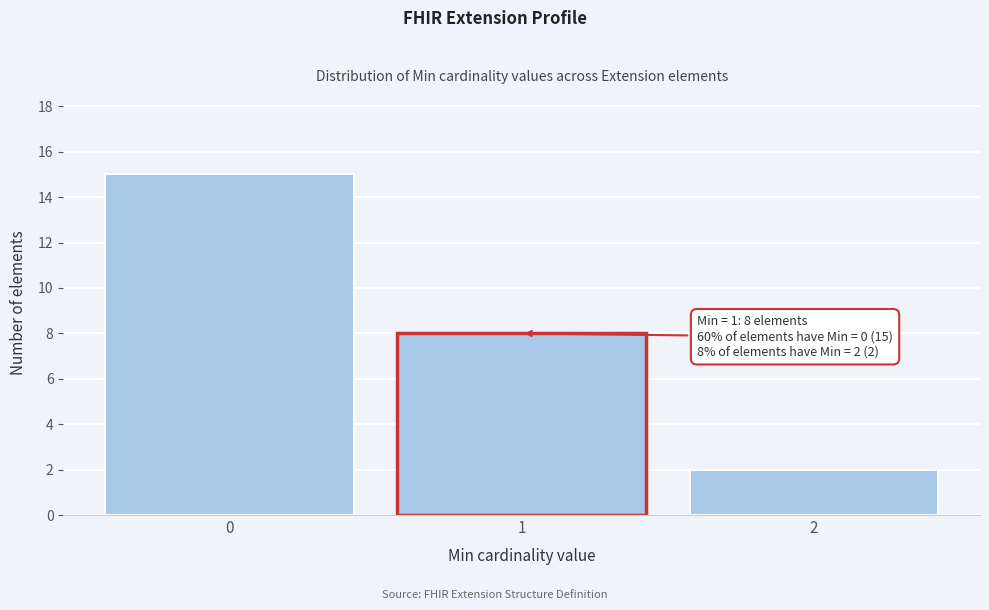

Reading left to right, transcribe all the data shown in this chart.

15	8	2